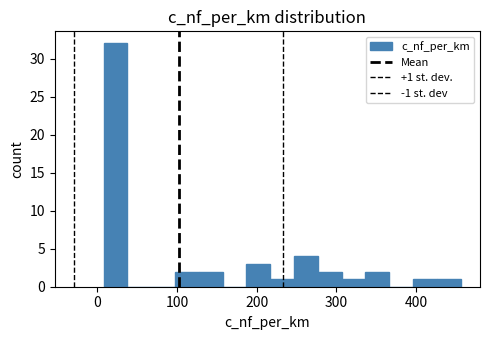

Read against the x-axis, roughly where is the centre of the tallest bar?

20